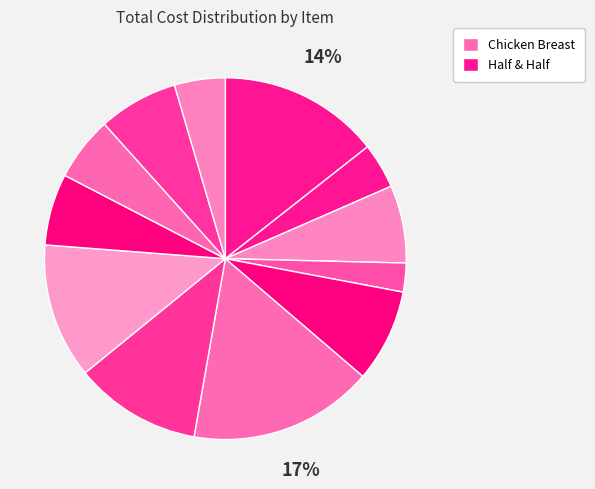

Count the number of slices in the pie.

12